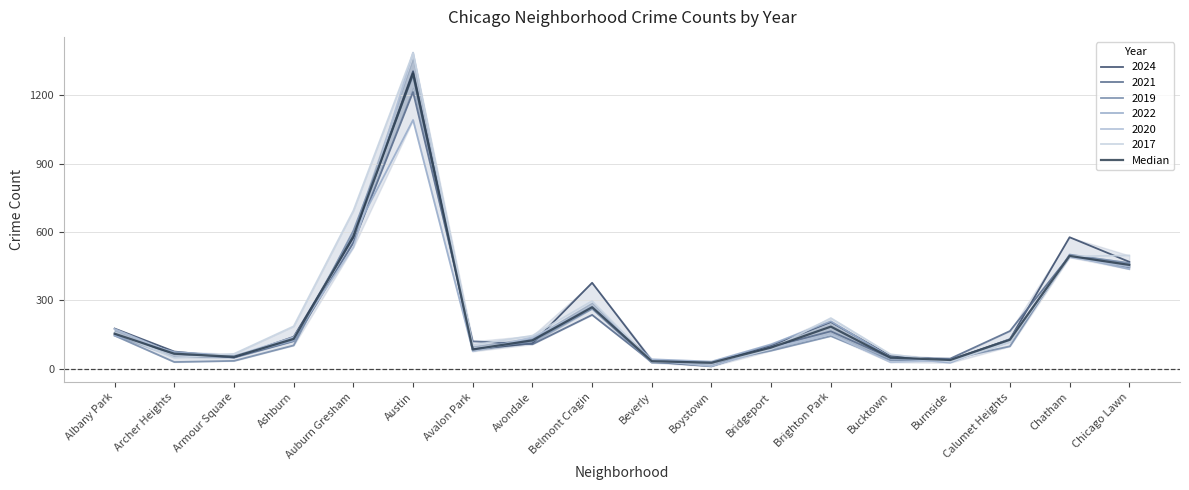

What is the average value?

236.5